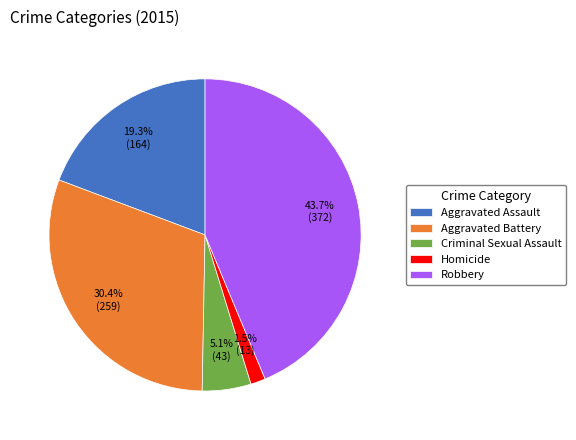

Is there any slice that represents more than half of the pie?

No